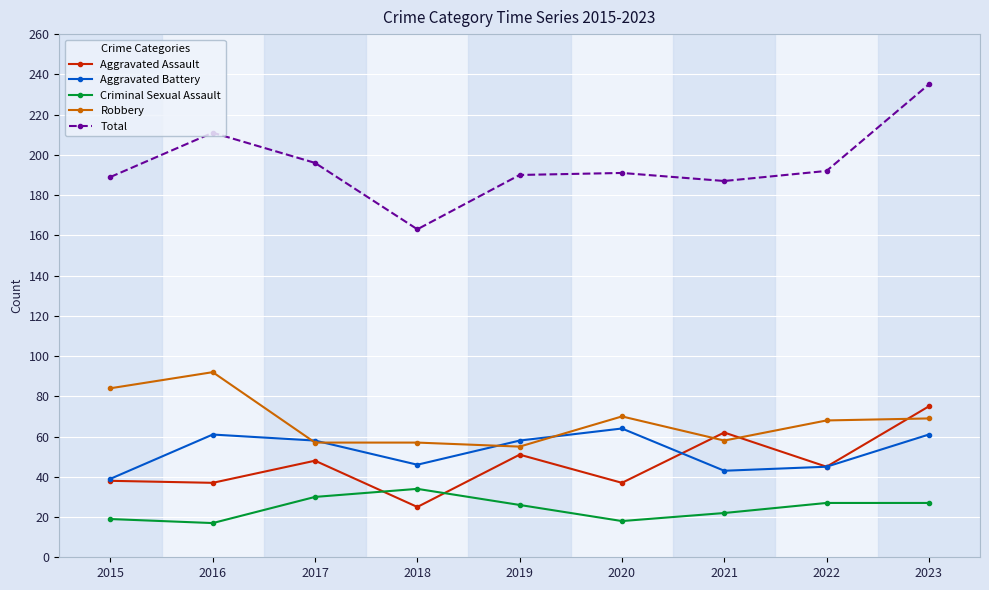

How many lines are shown in the chart?

5